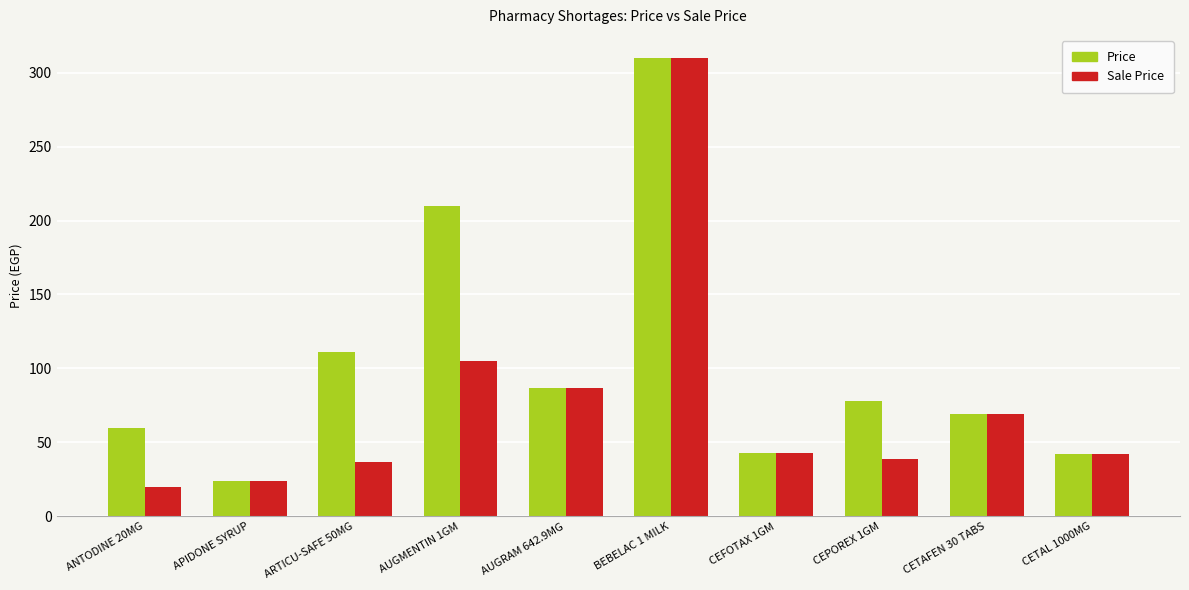

How many data points in Sale Price are less than 43?

5